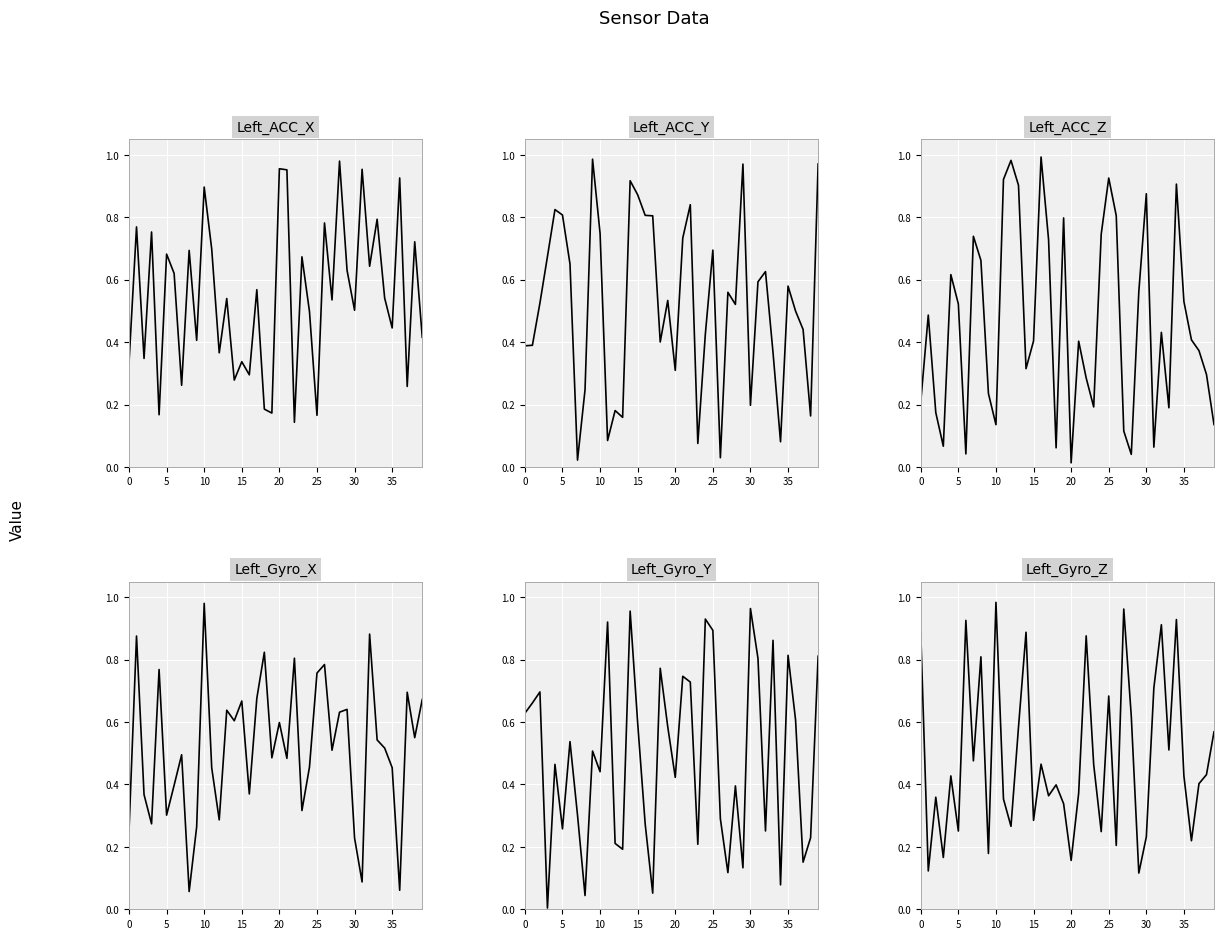

Between 19 and 11, which is larger?

11